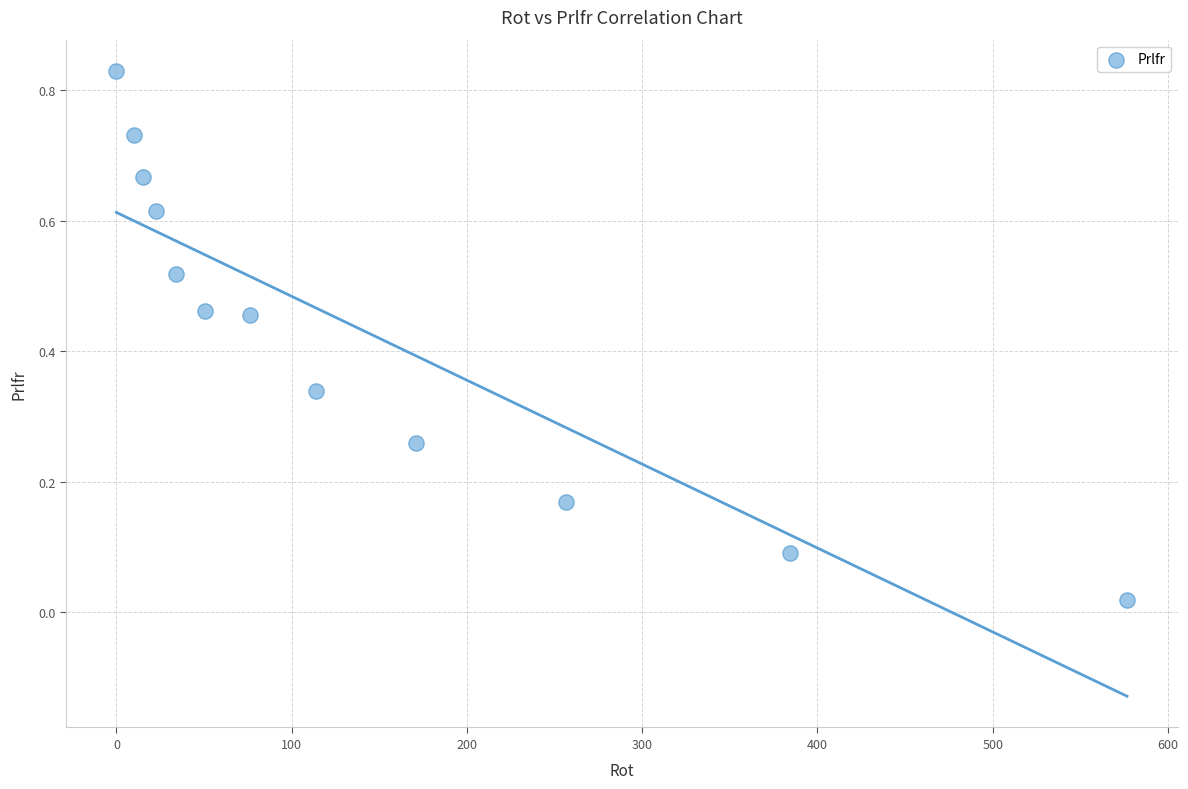

What is the average Y value?

0.4